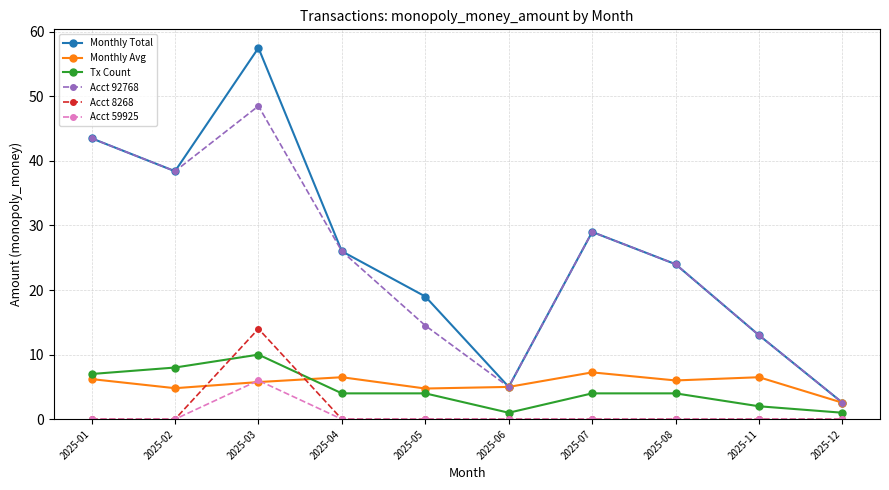

How many times do Tx Count and Monthly Avg cross each other?

1